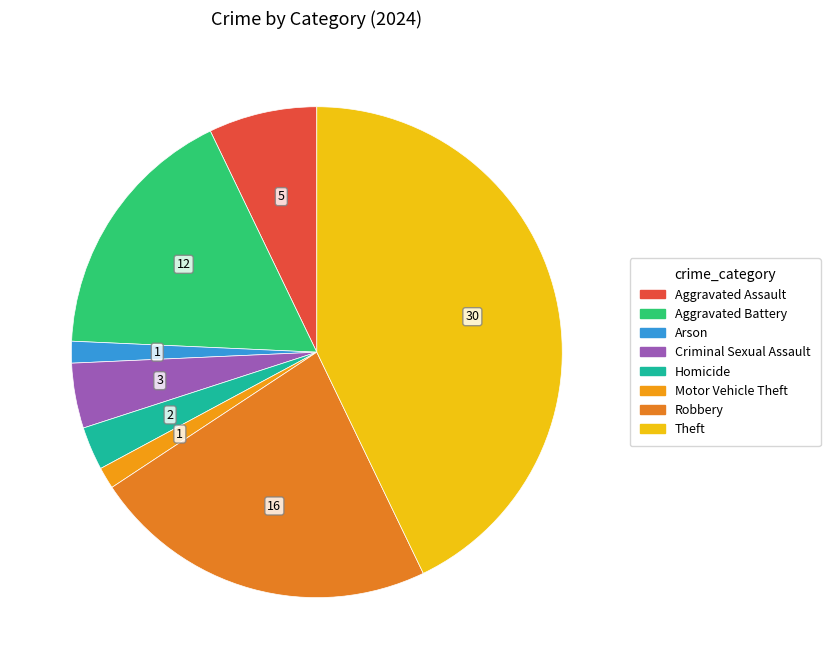

Count the number of slices in the pie.

8